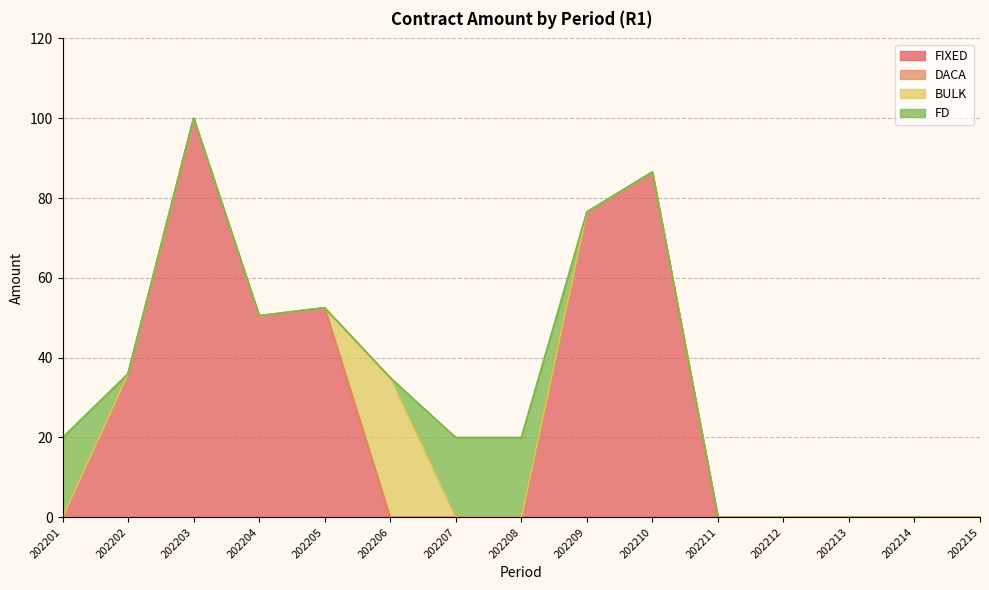

The value of DACA at 202215 is 0.0. True or false?

True